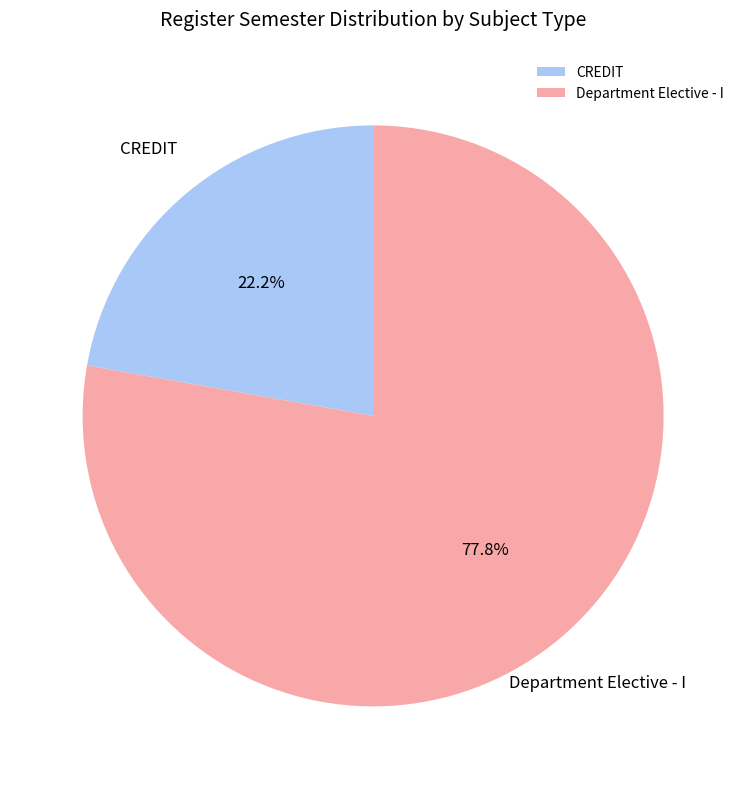

What percentage do CREDIT and Department Elective - I together represent?

100.0%